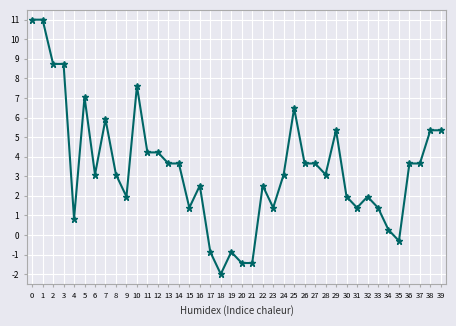

What is the value of the 16th point from the left?

1.4